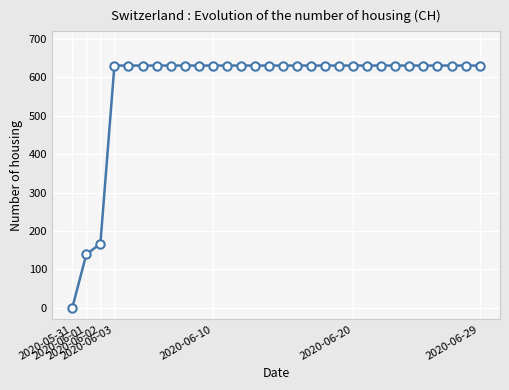

What is the value of the 30th point from the left?

631